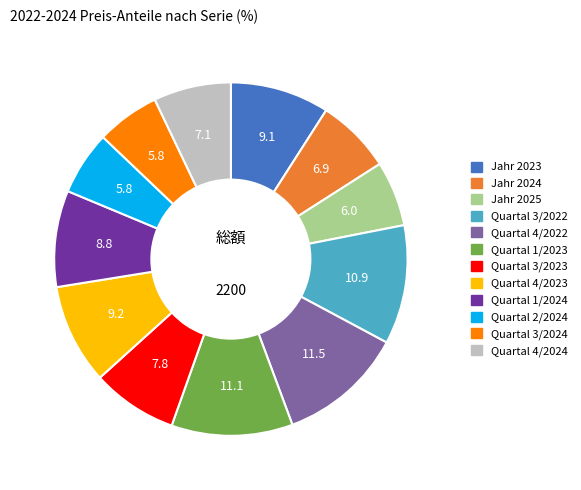

True or false: Quartal 4/2023 accounts for 20% of the total.

False